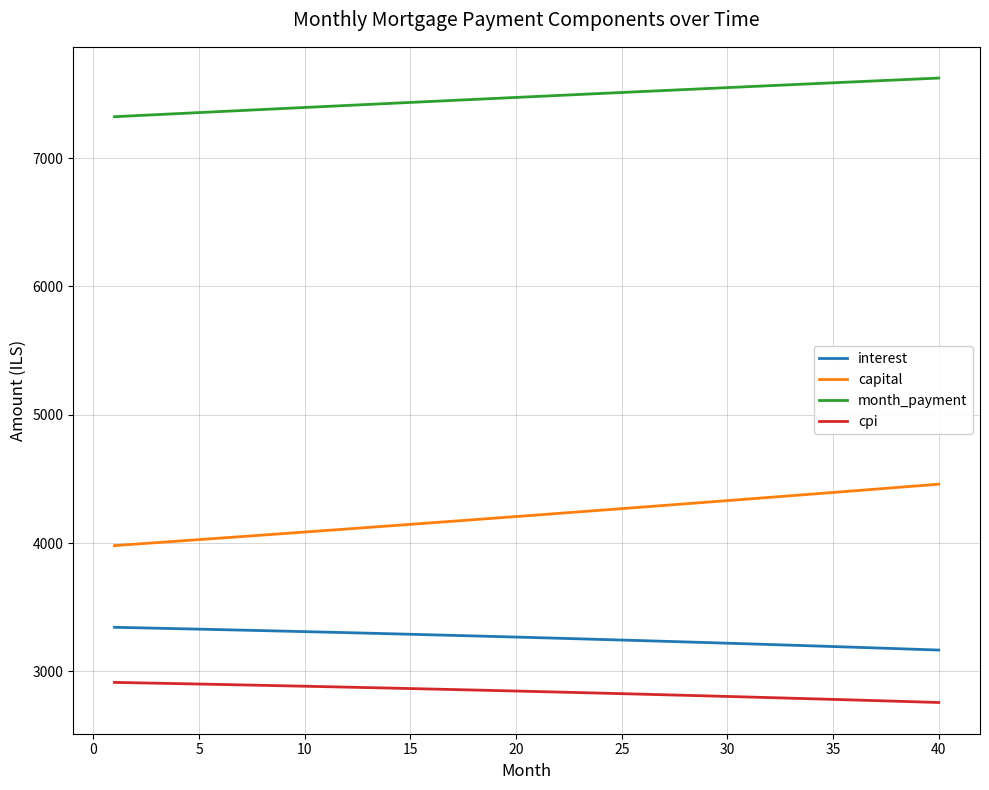

Does the chart have visible grid lines?

Yes